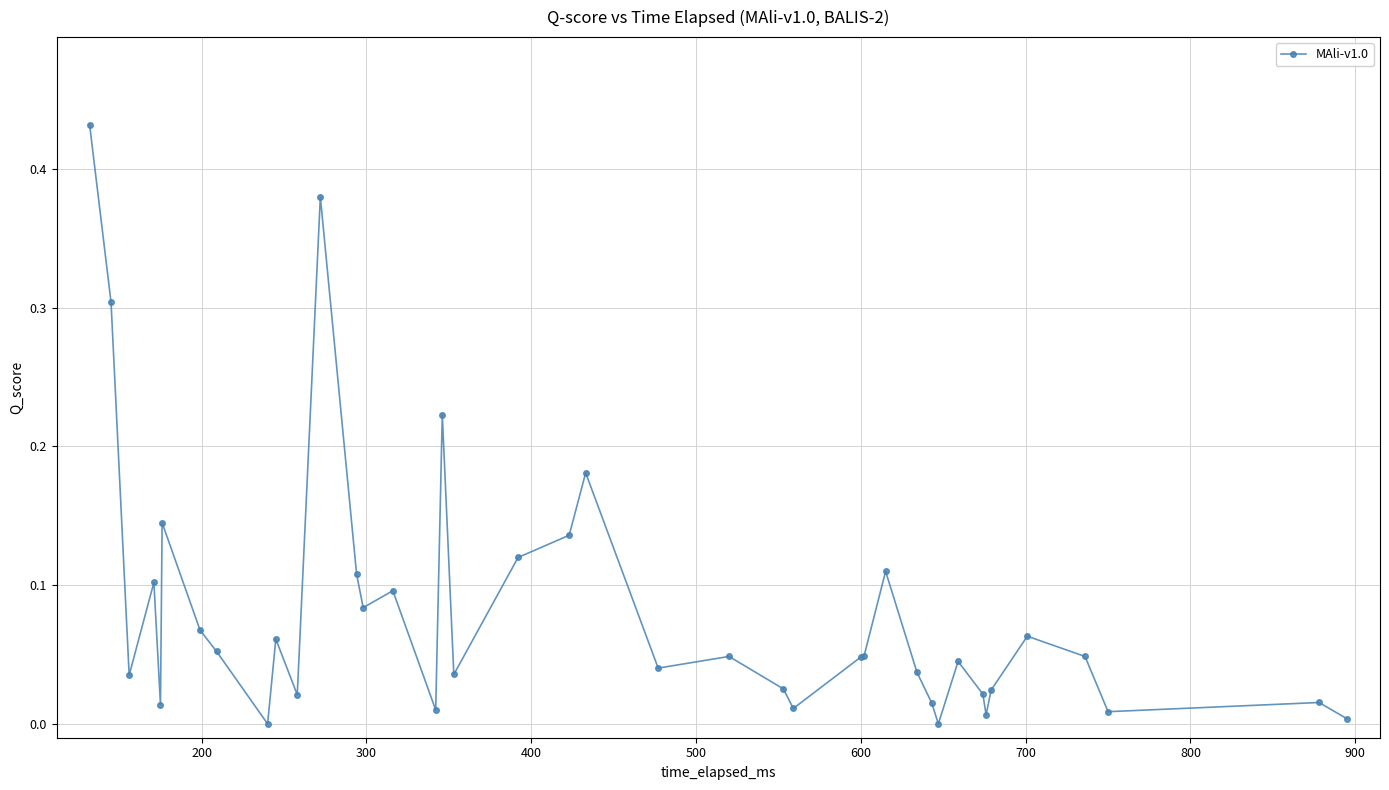

What is the sum of all values?

3.2